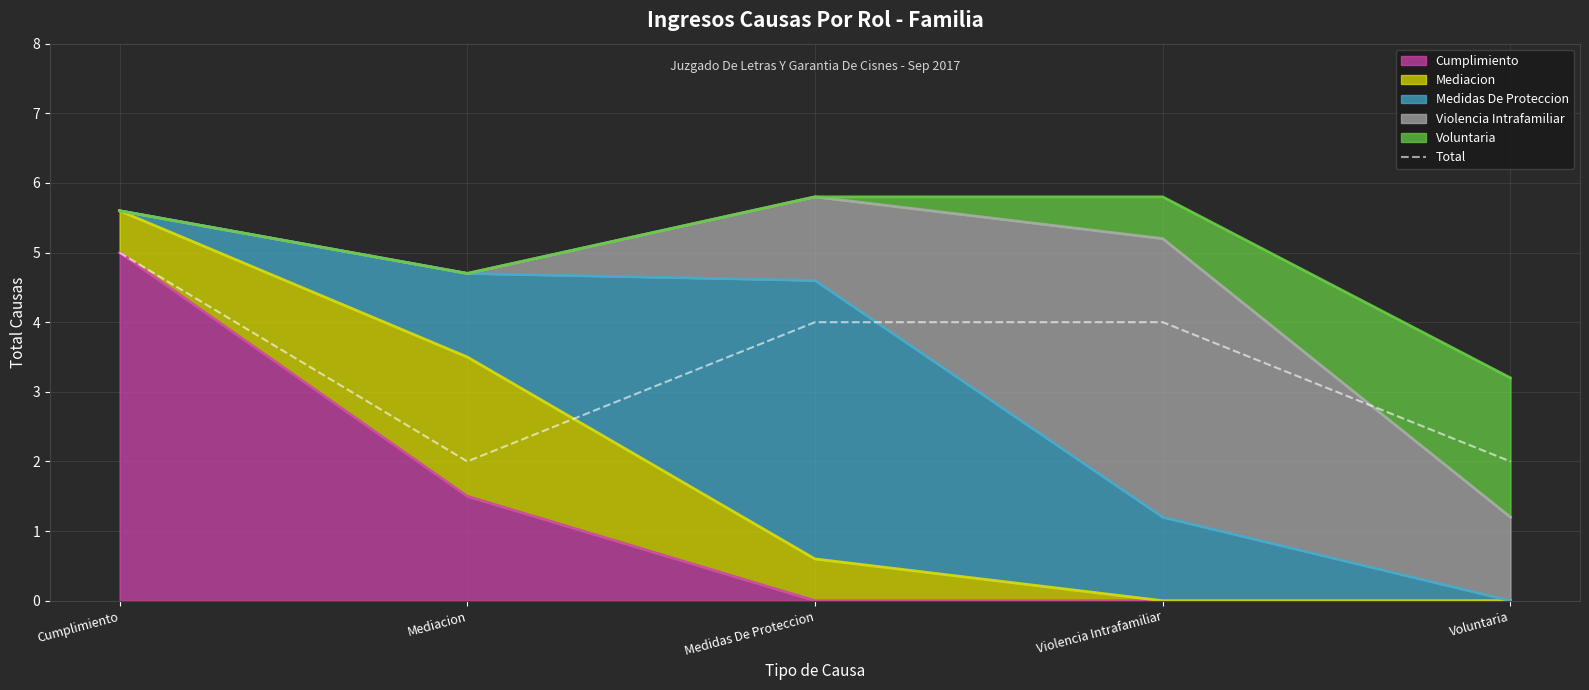

List the labels in order of value, largest first.

Cumplimiento, Medidas De Proteccion, Violencia Intrafamiliar, Mediacion, Voluntaria